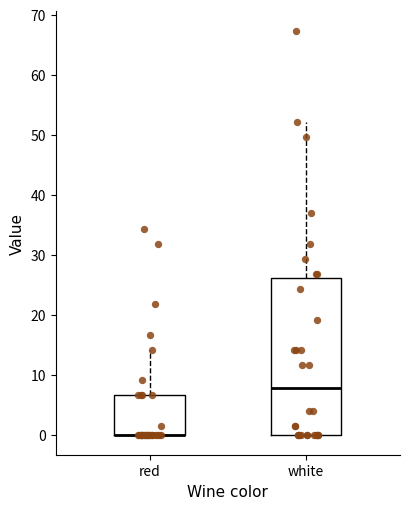

Reading left to right, read every box against the y-axis: the position of its median line, the range the box covers, and the ends of its whiskers. The values are not printed on the chart, so give them approximately, as read against the axis.

red: median 0 (drawn on the box's lower edge), box 0 to 7, whiskers 0 to 14
white: median 8, box 0 to 26, whiskers 0 to 52